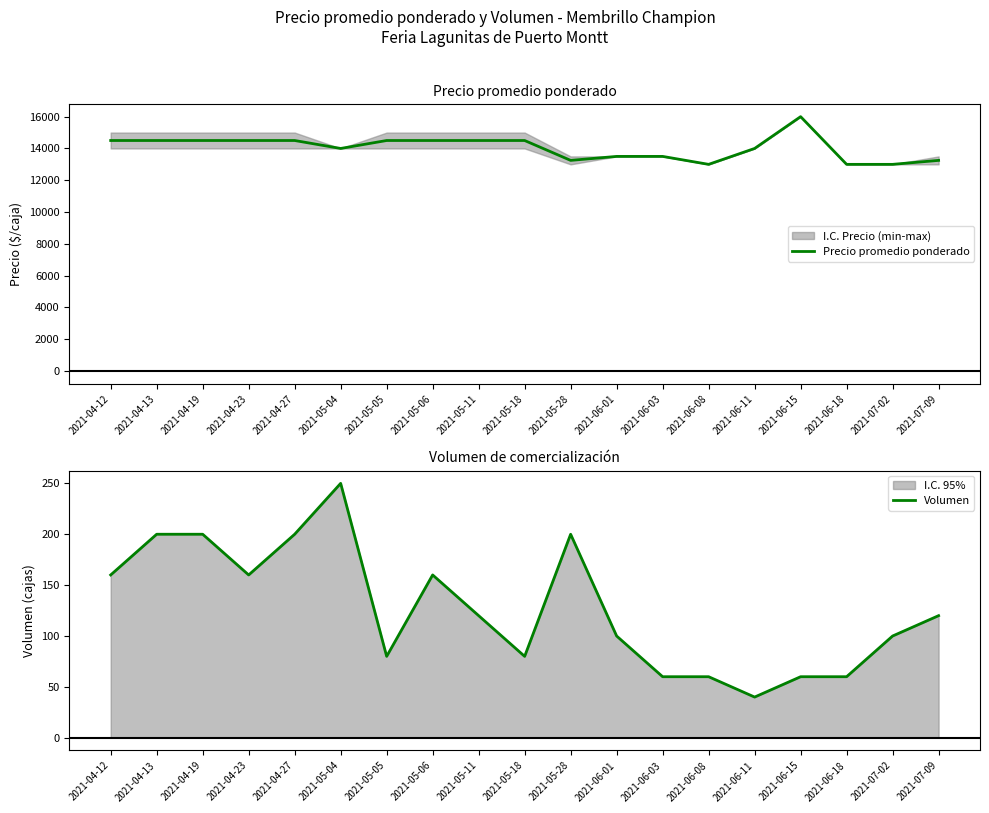

At 2021-04-12, list the series in order from smallest to largest.

Volumen, Precio promedio ponderado